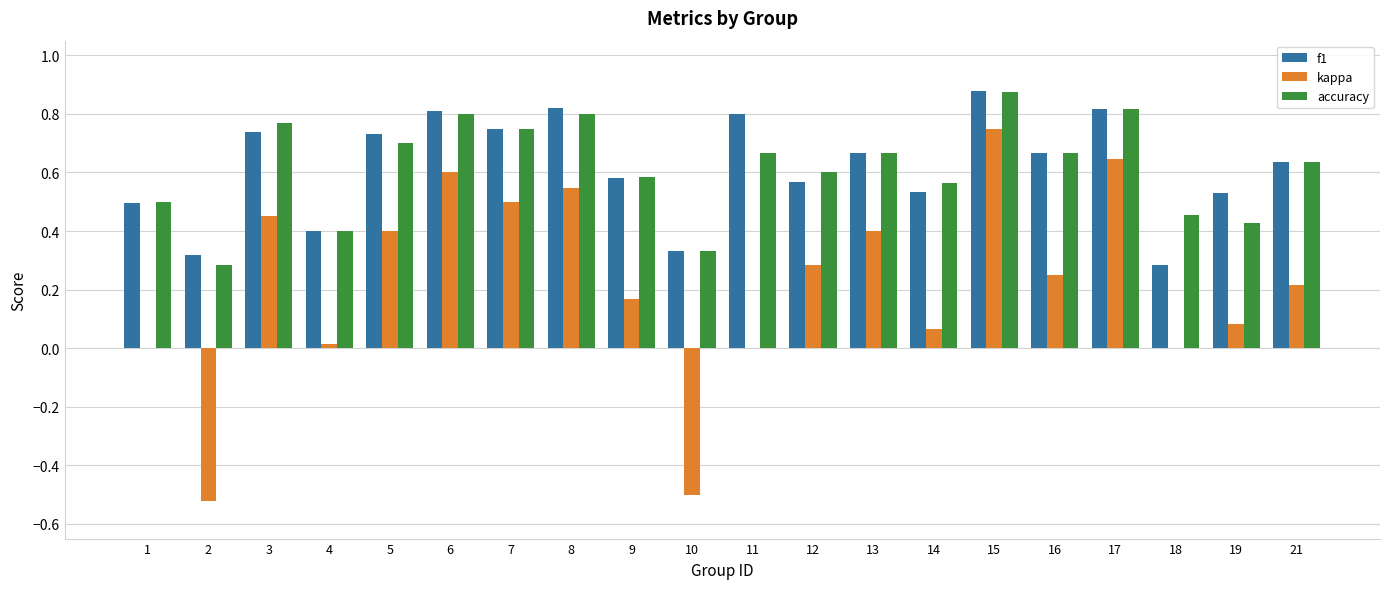

Which series changed the most between 15 and 18?

kappa